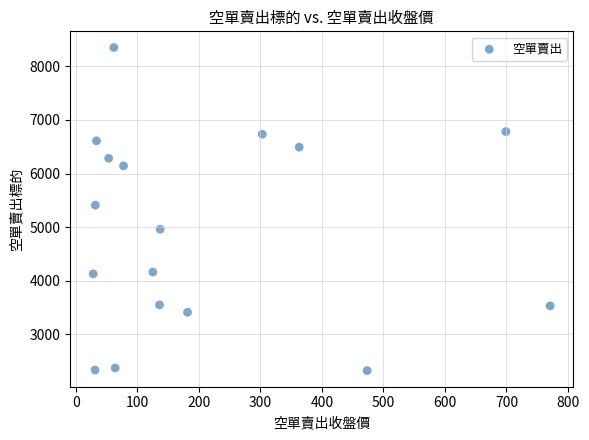

What Y value in the scatter plot is closest to 5338?

5410